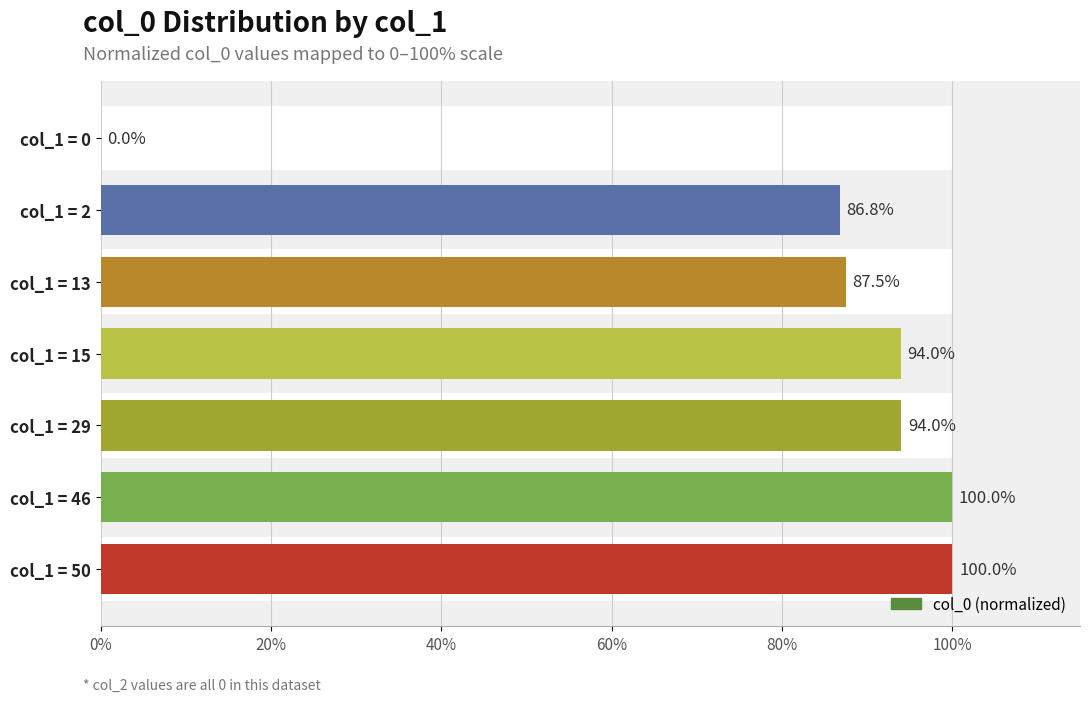

Count the number of categories in the chart.

7